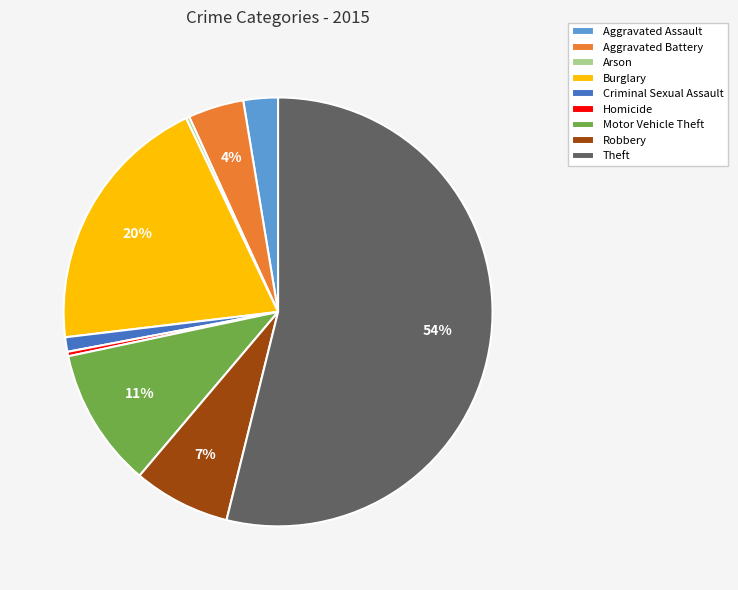

Which slice is the largest?

Theft